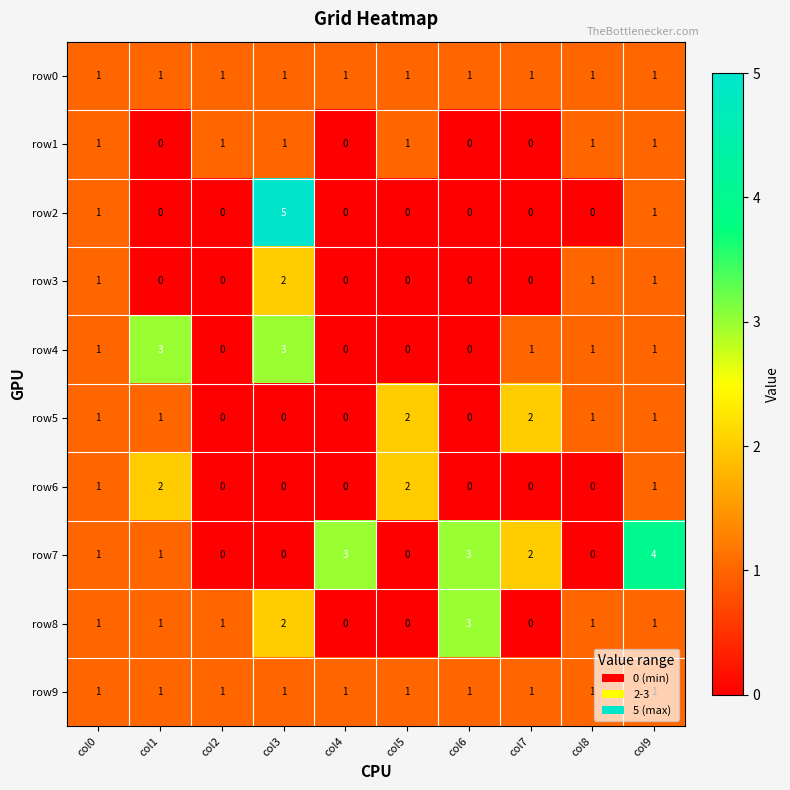

The row7 series shows 3 at col4. True or false?

True